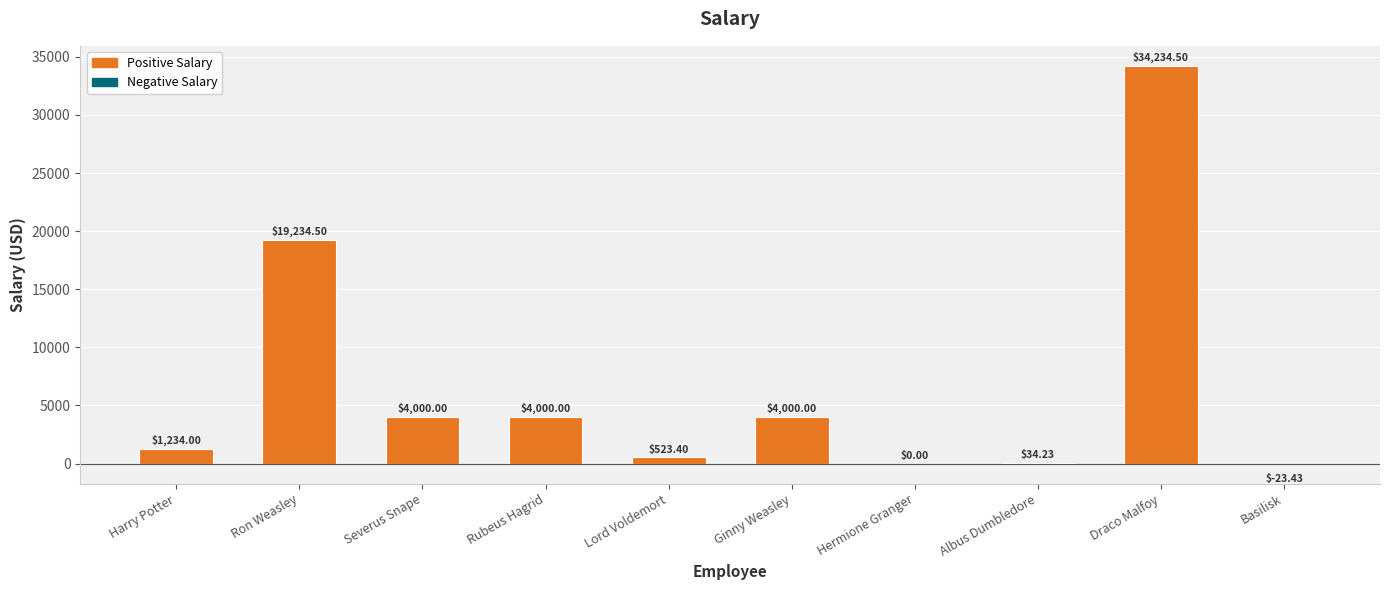

Which has a higher value, Lord Voldemort or Rubeus Hagrid?

Rubeus Hagrid